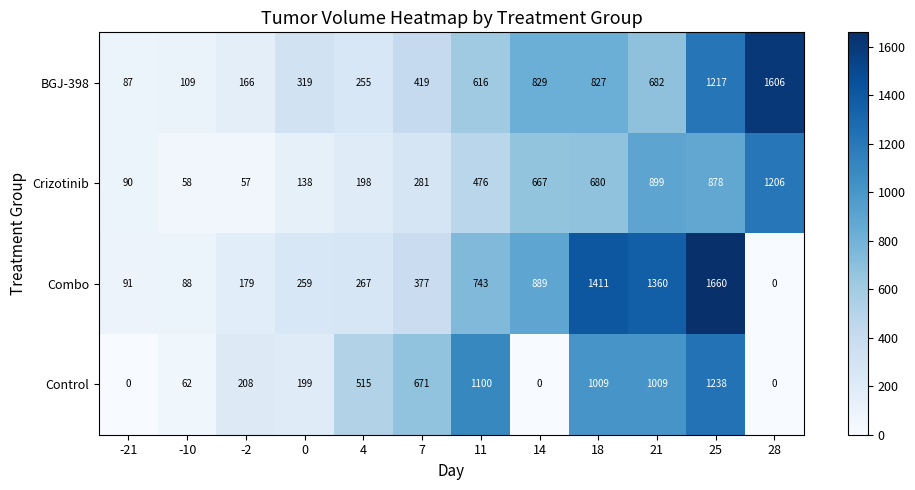

Is it true that Combo equals 267 at 4?

True